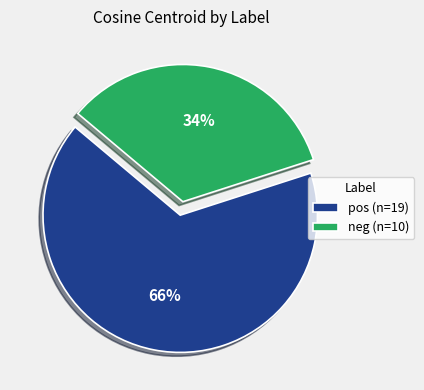

Which has a higher value, neg (n=10) or pos (n=19)?

pos (n=19)